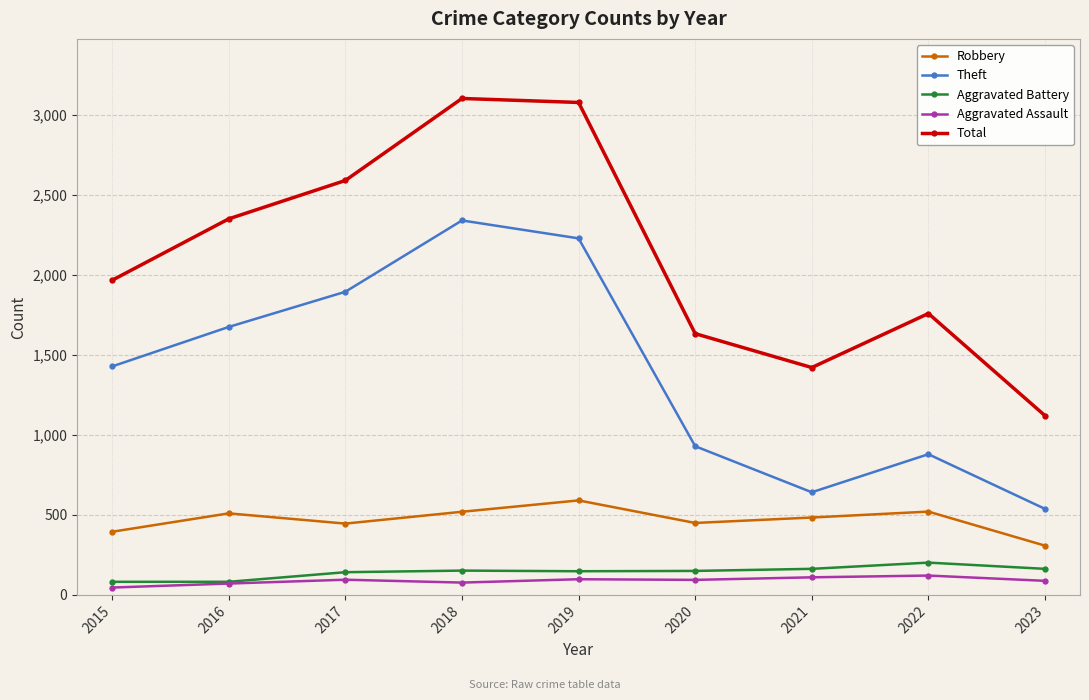

At which label does Aggravated Battery reach its peak?

2022